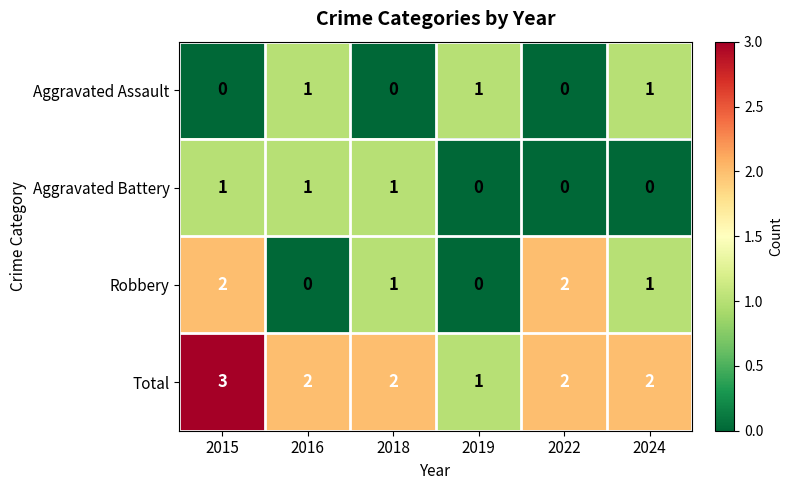

What is the total value across all series at 2024?

4